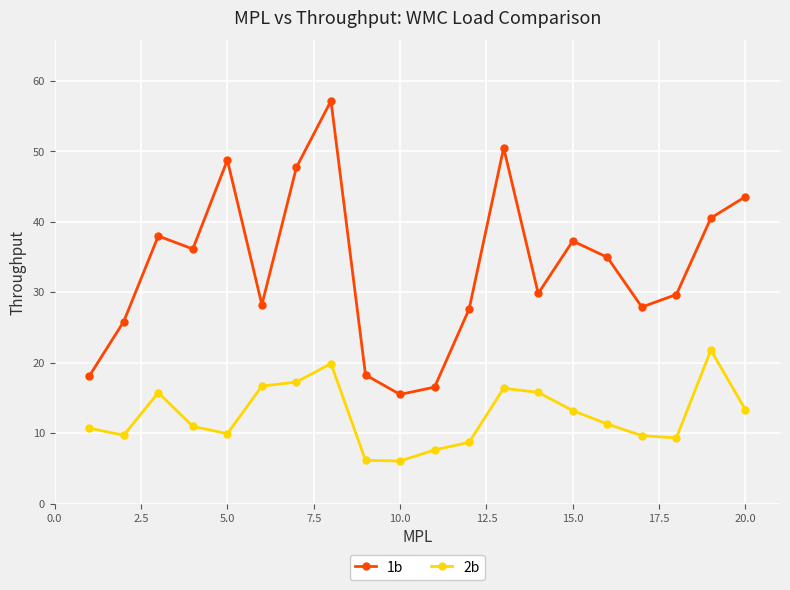

How many data points in 1b are above 34?

10